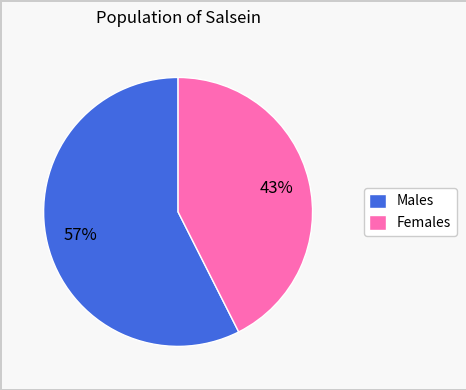

The Females slice represents 49% of the pie. True or false?

False